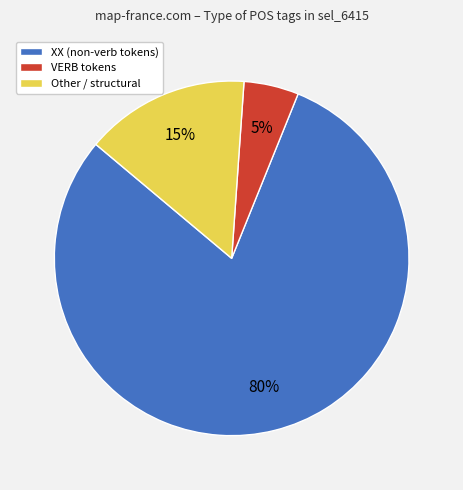

Is there any slice that represents more than half of the pie?

Yes